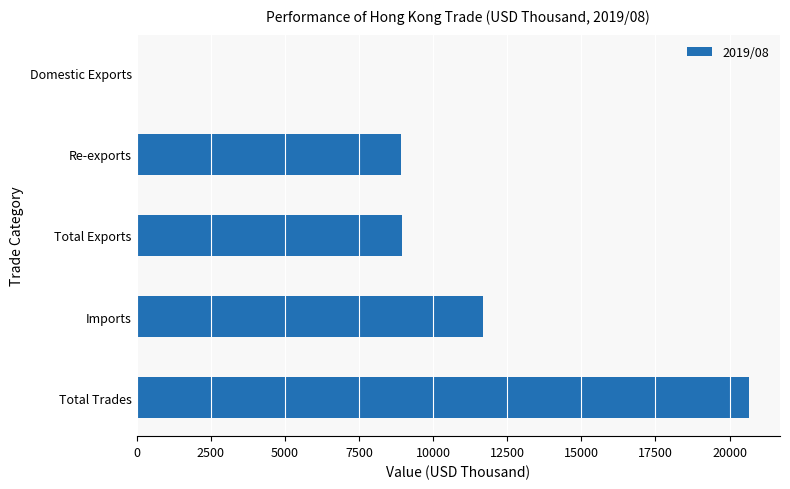

What is the sum of the values at Total Exports and Imports?

20665.1